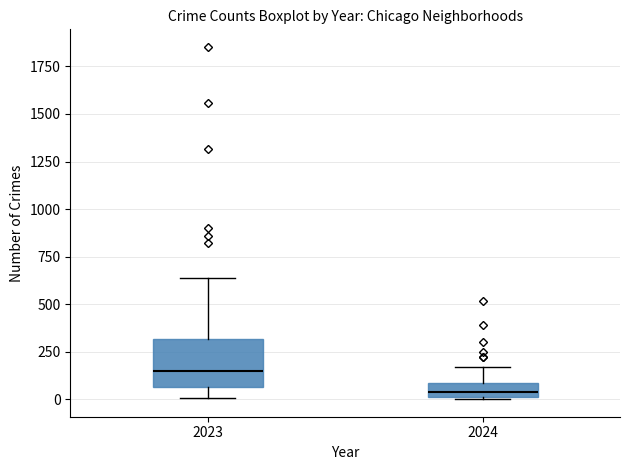

Where is the upper edge of the box at x = 2024 on the y-axis? The values are not printed on the chart, so give them approximately, as read against the axis.

100